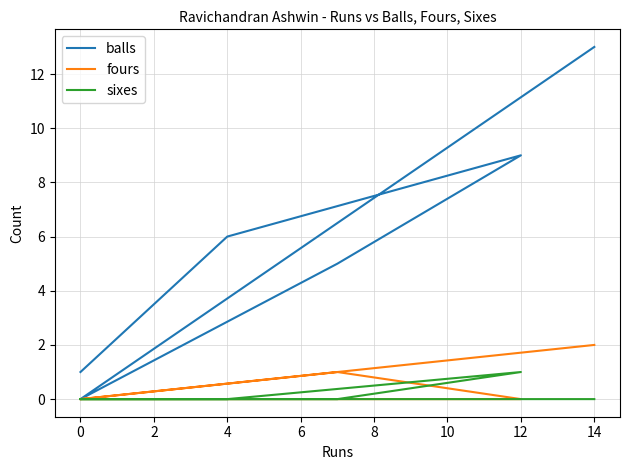

What is the difference between the maximum and second lowest values in the fours series?

2